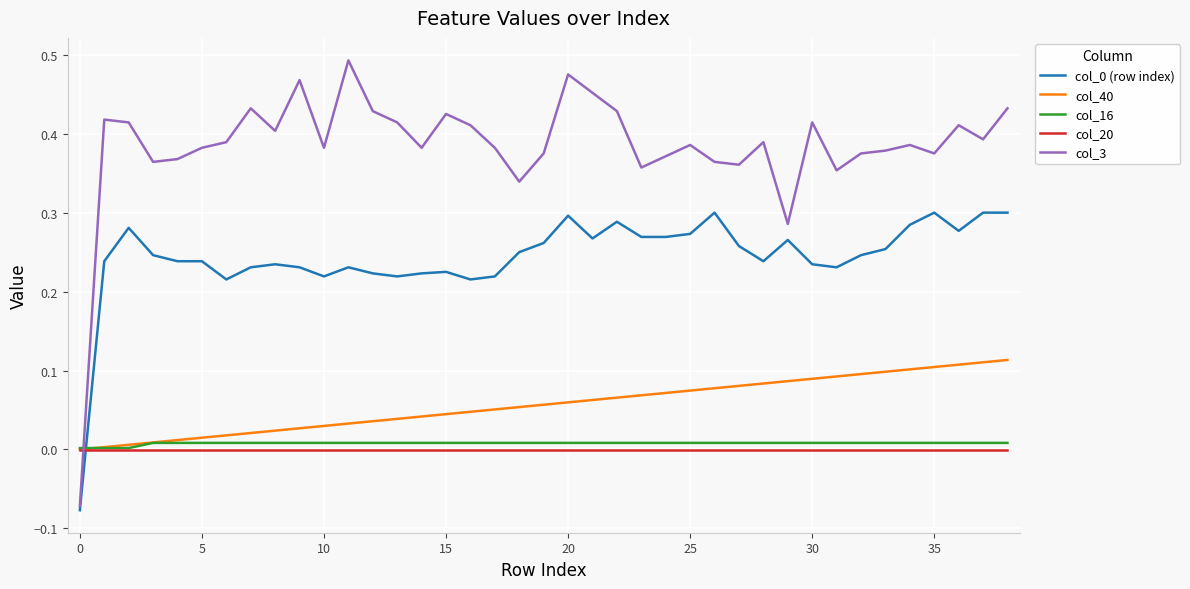

Which series has the largest total across all categories?

col_3